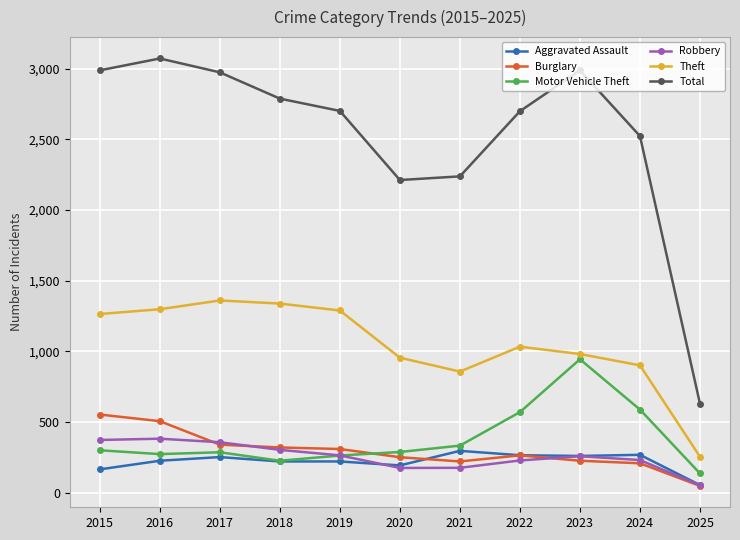

At which category does the chart reach its minimum across all series?

2025